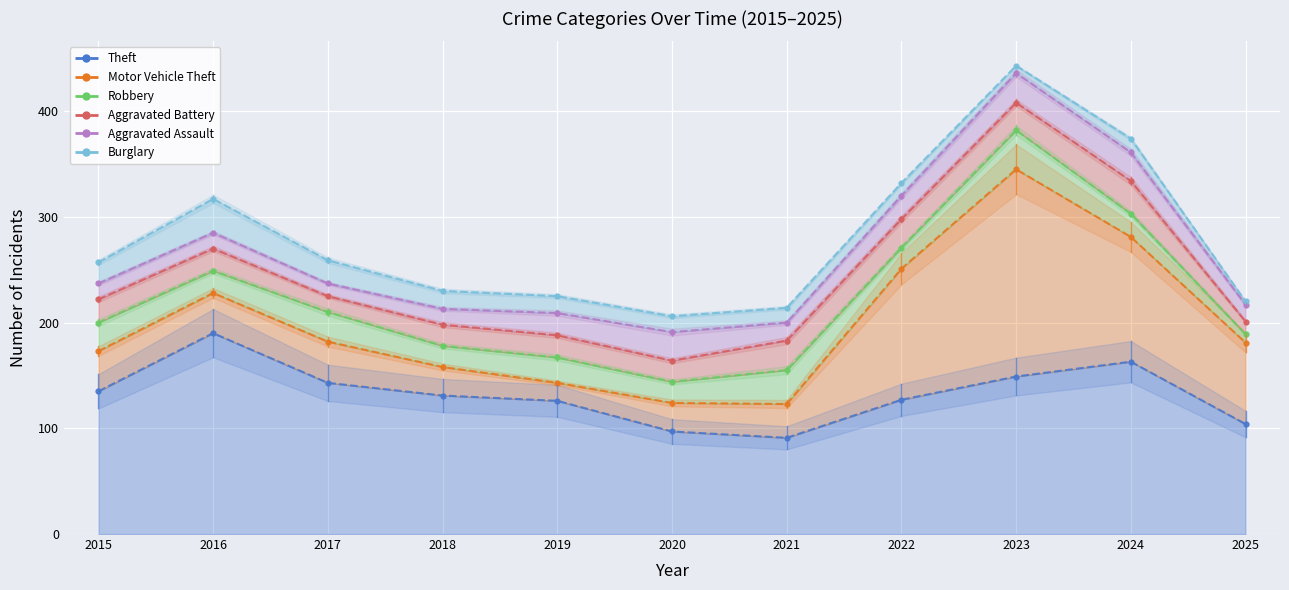

What is the approximate value of Burglary at 2021?

14